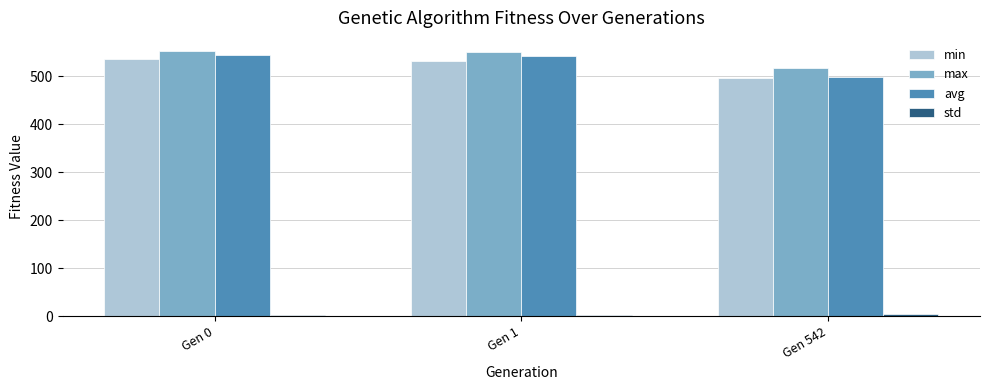

At how many categories does at least one series exceed 260?

3